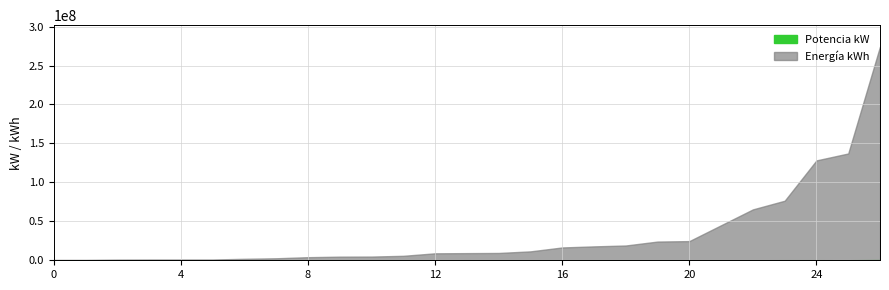

How many lines are shown in the chart?

2